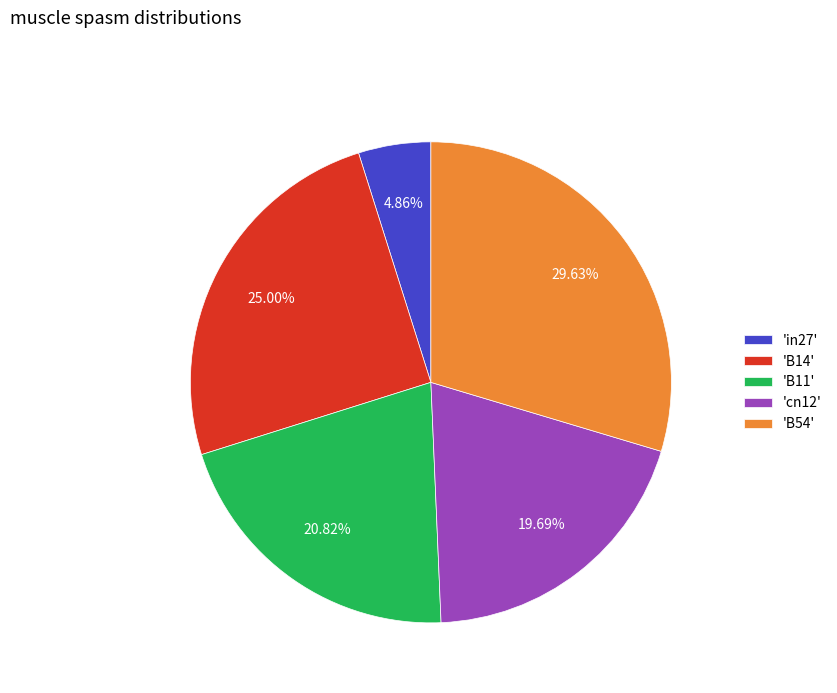

How many slices are in this pie chart?

5